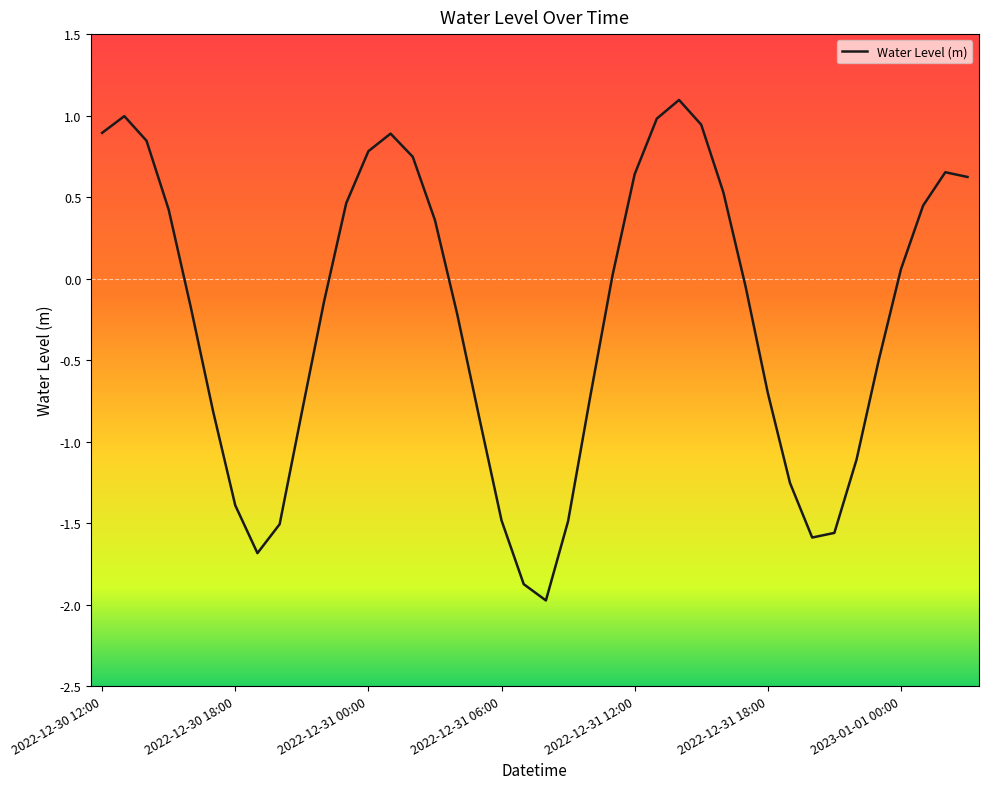

What is the difference between the maximum and minimum values?

3.1